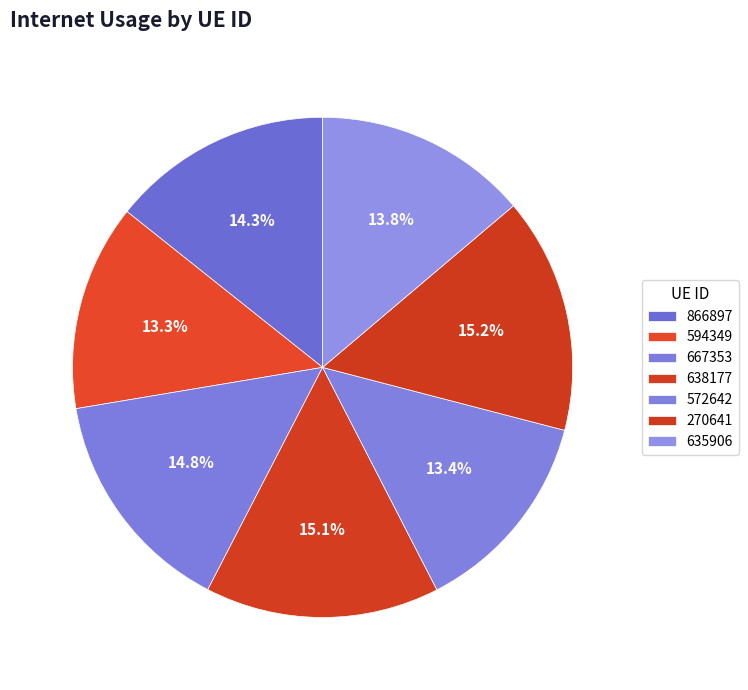

To the nearest percent, what is the average slice percentage?

14%